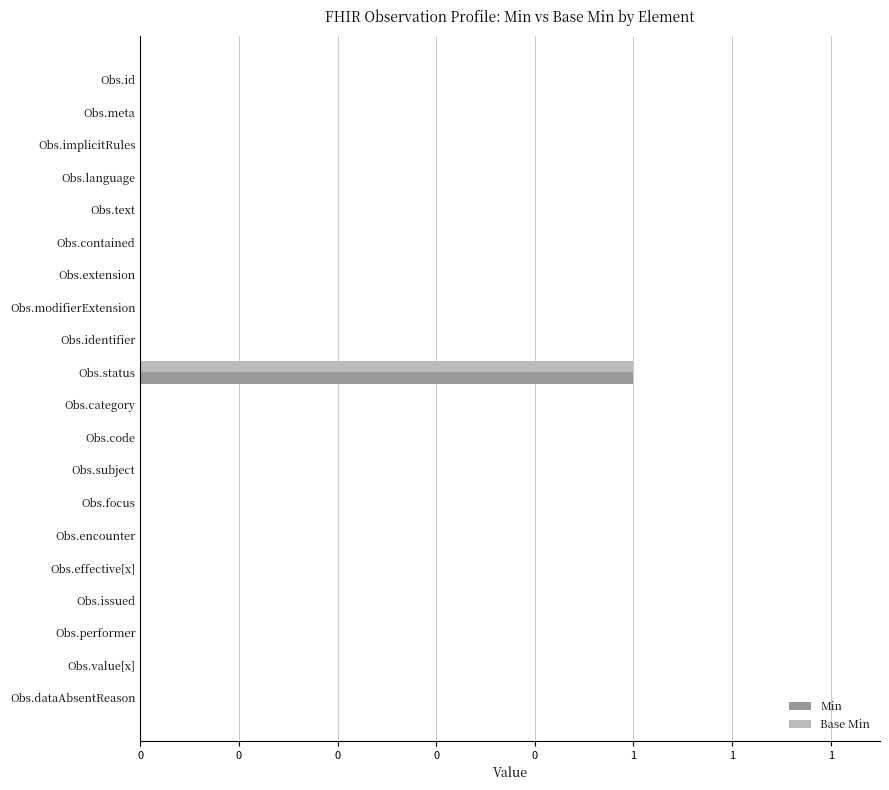

What are all the series names shown in the legend?

Min, Base Min